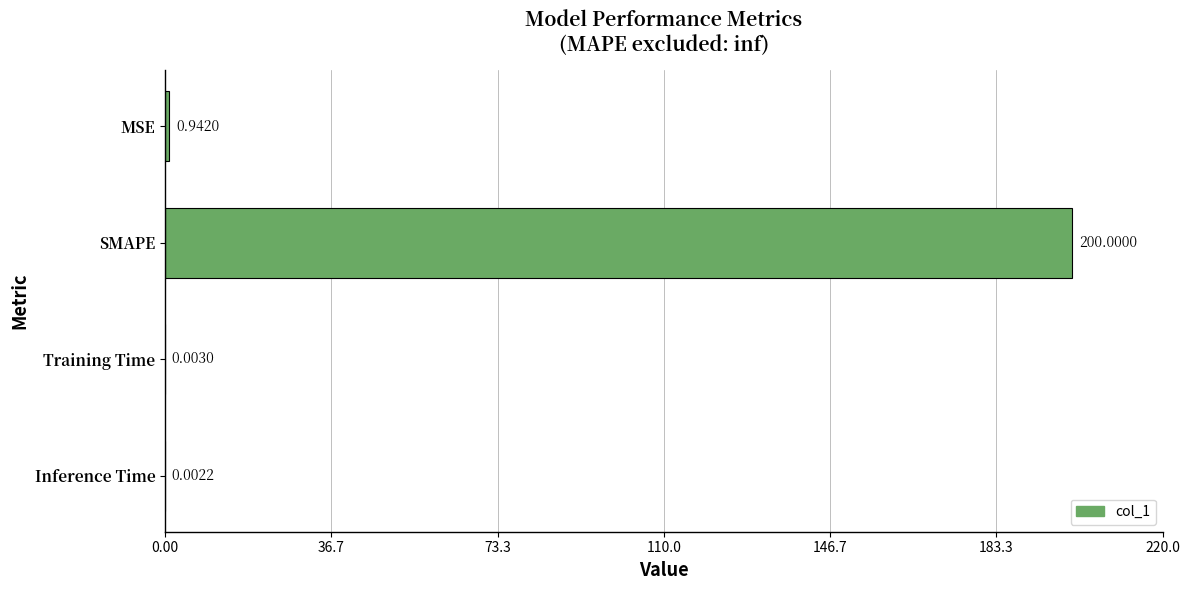

At which label is the value closest to 100?

MSE